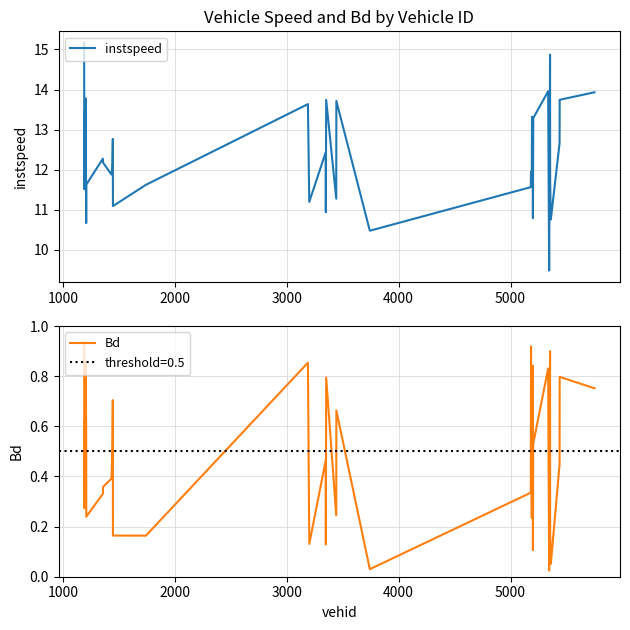

True or false: instspeed and Bd cross at least once.

False